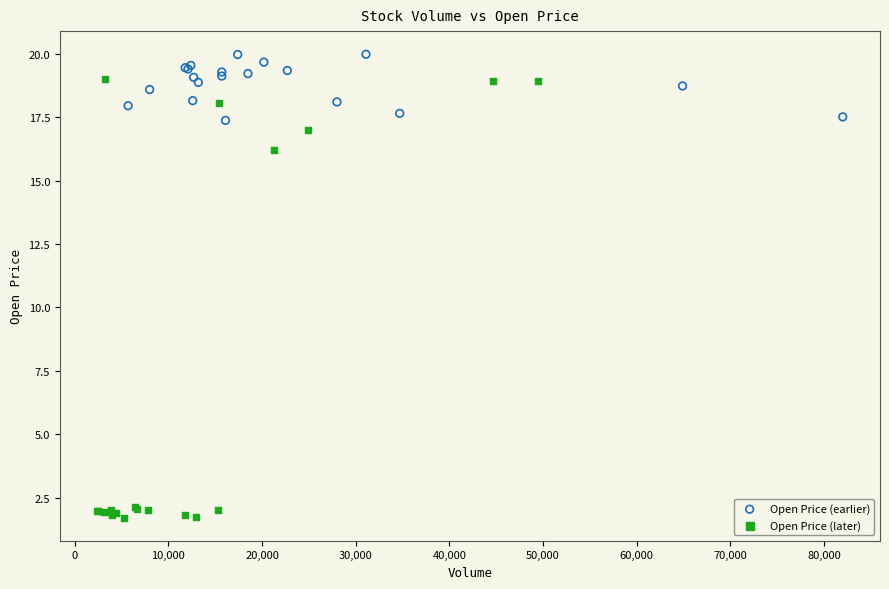

Which series contains the lowest Y value?

Open Price (later)